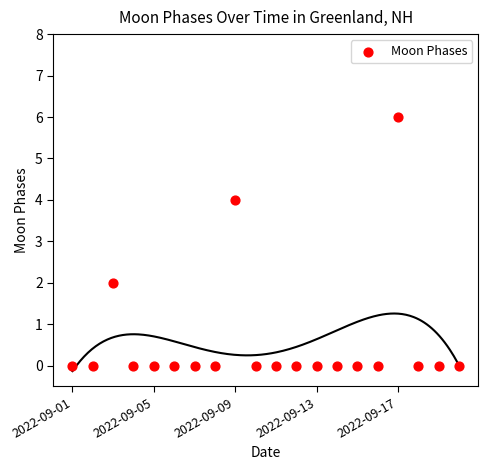

What is the range of Y values (max minus min)?

6